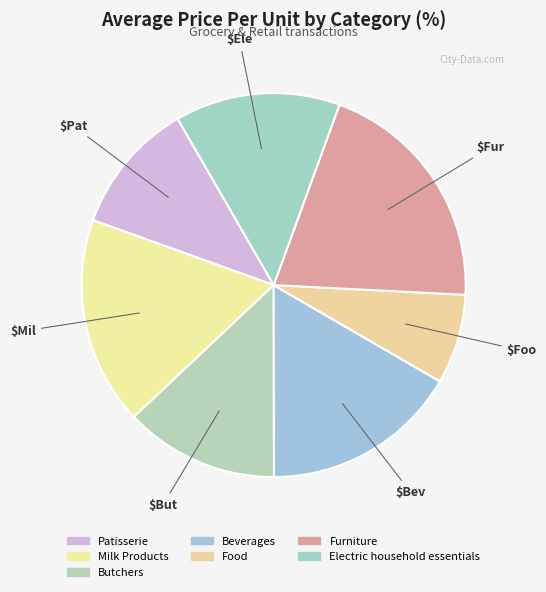

Count the number of slices in the pie.

7